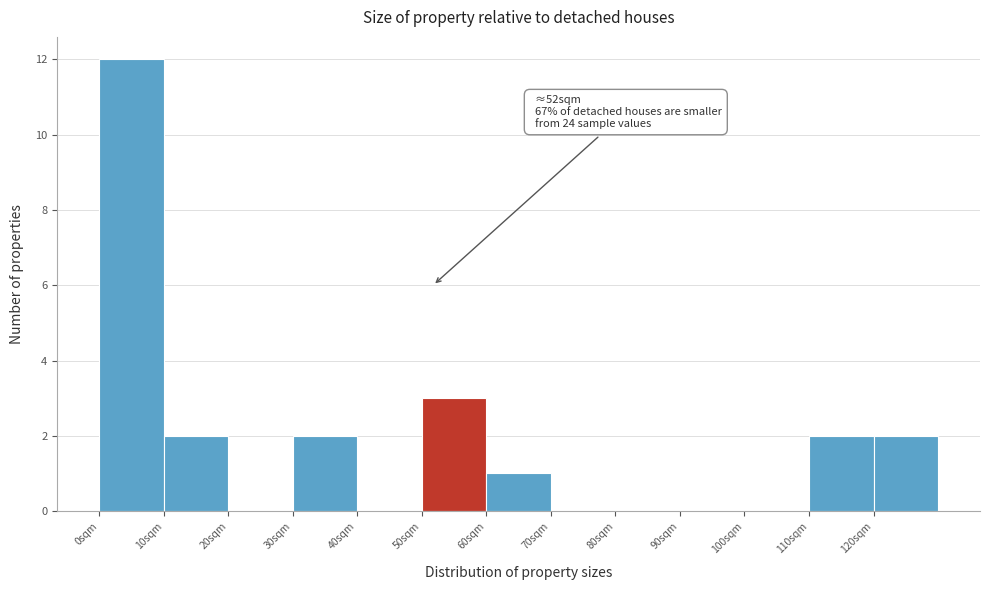

Which range on the x-axis has the tallest bar?

0 to 10